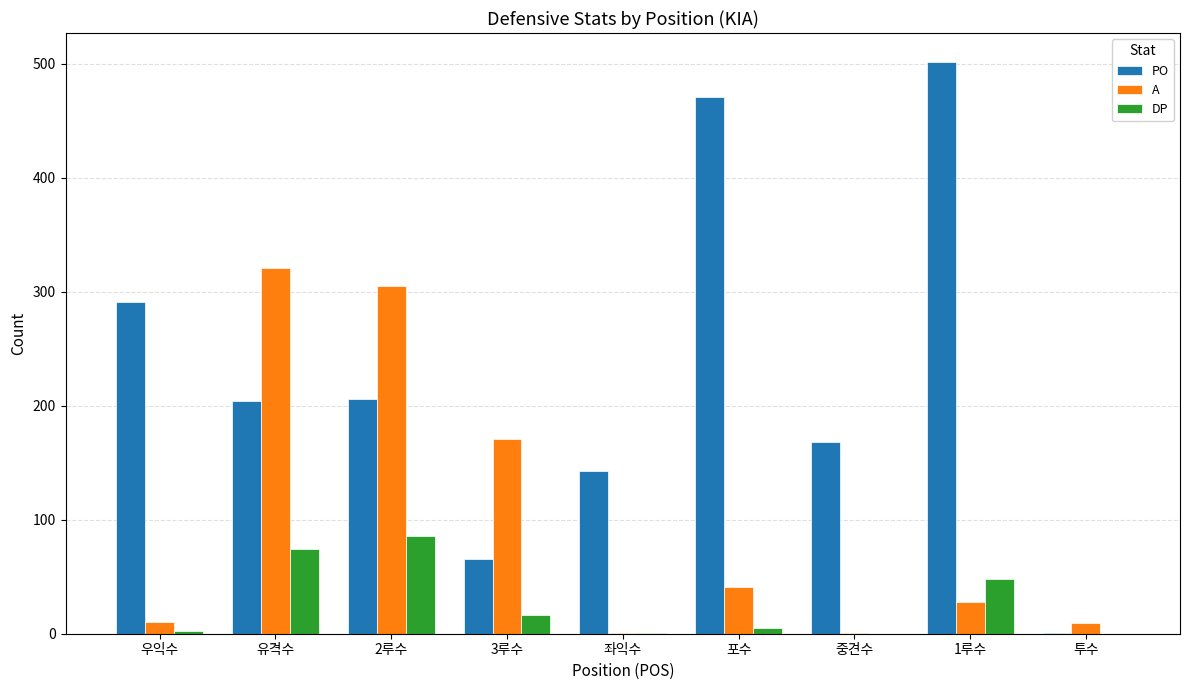

True or false: DP has a value of 74 at 유격수.

True